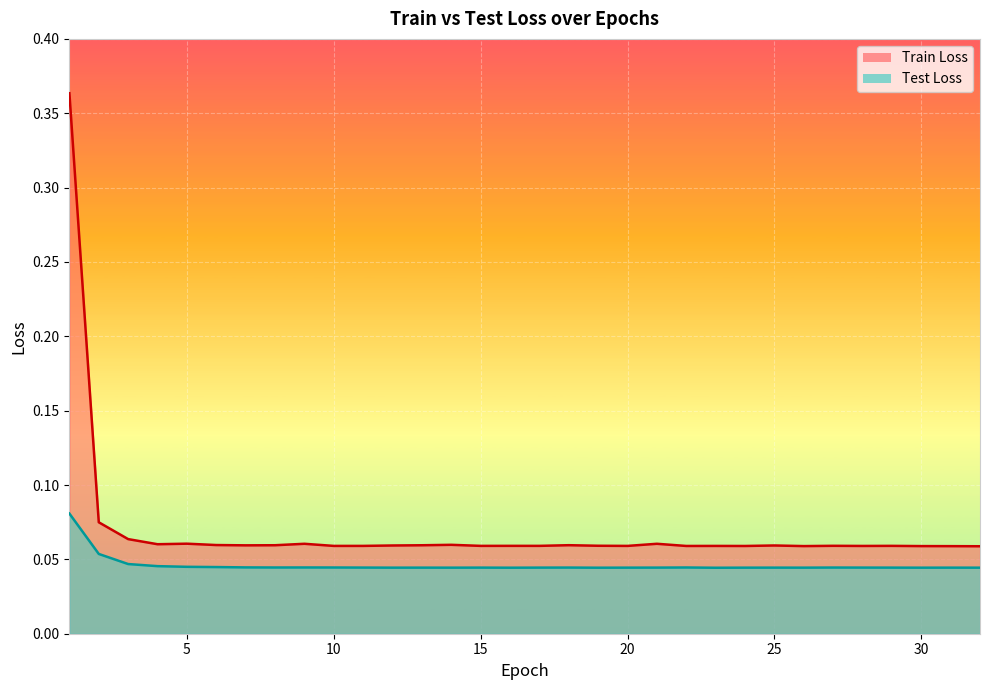

Rank the series by their maximum value, from highest to lowest.

Train Loss, Test Loss